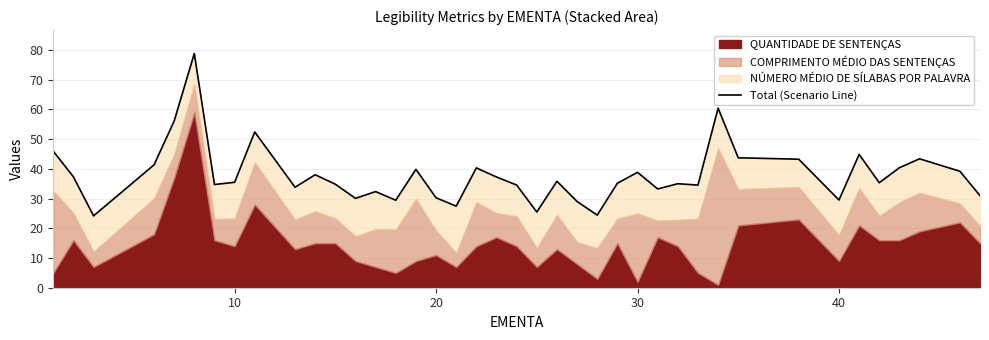

Approximately how many times larger is the value at 37 compared to 6?

1.2